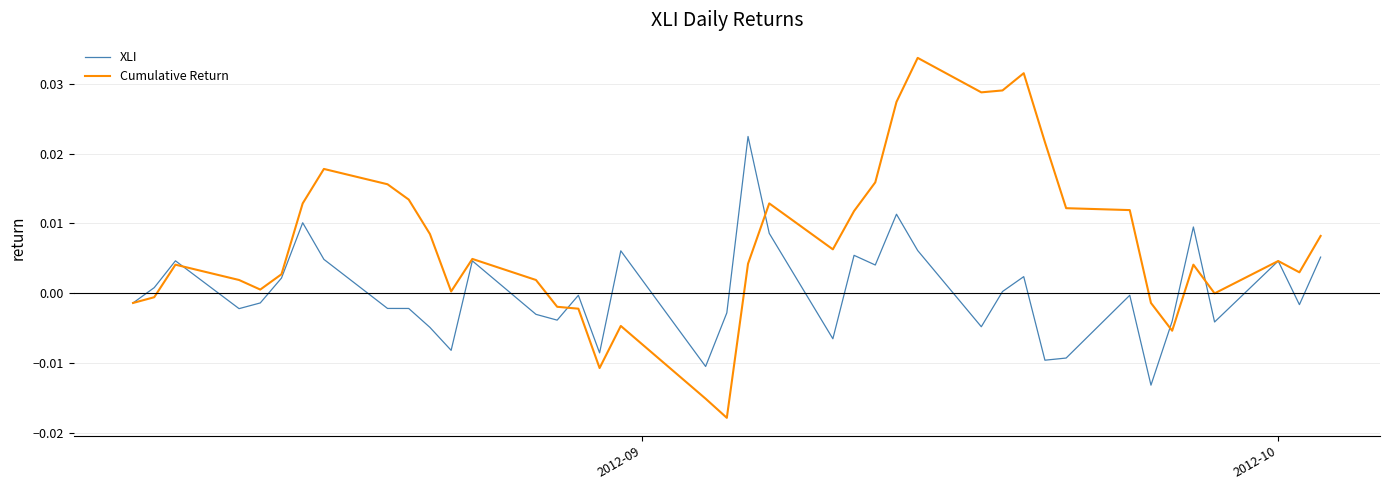

How many values in XLI are above zero?

18